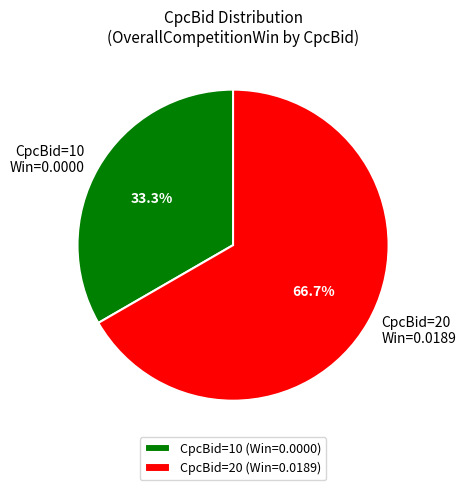

Do CpcBid=20 Win=0.0189 and CpcBid=10 Win=0.0000 together represent more than half of the pie?

Yes